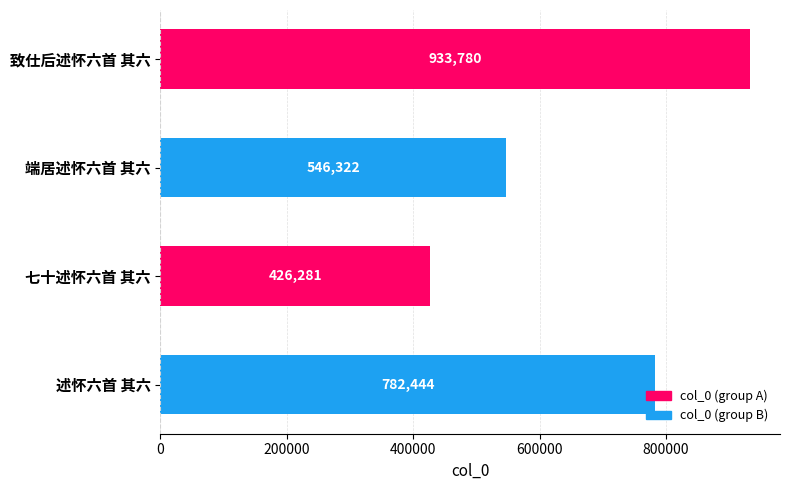

What is the change in value from 致仕后述怀六首 其六 to 述怀六首 其六?

-151336